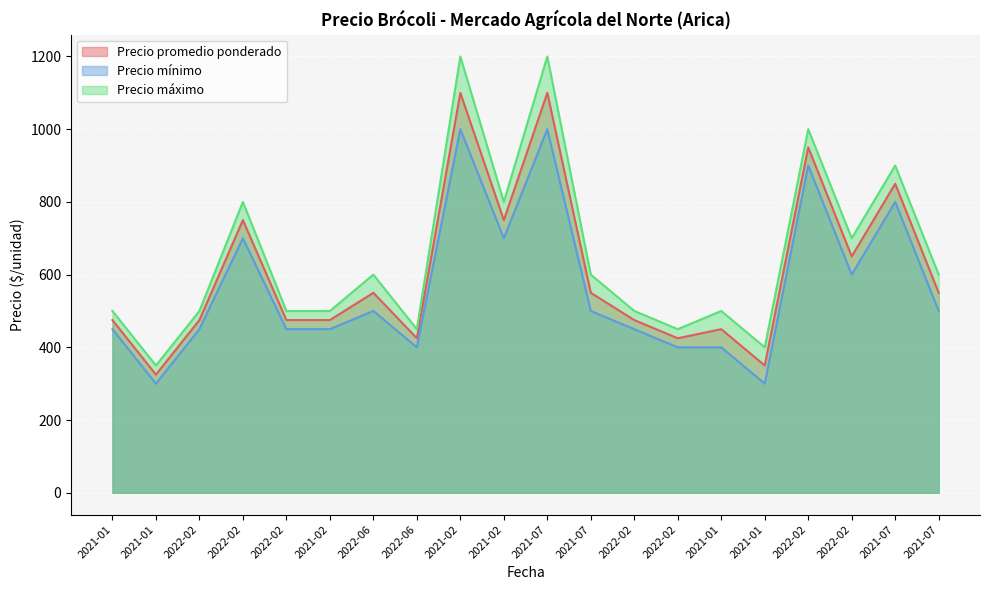

The value of Precio promedio ponderado at 2021-01 is 350. True or false?

True